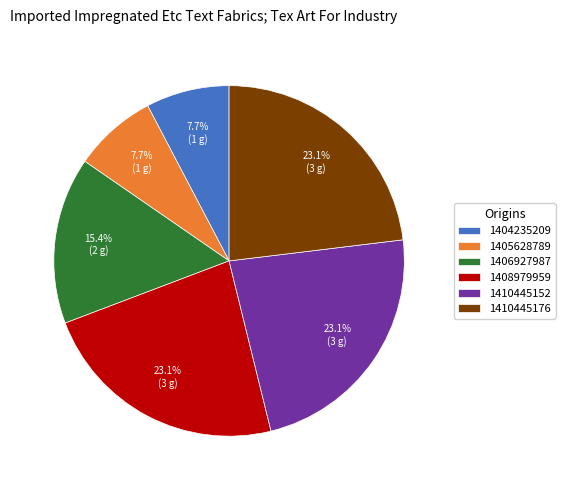

Do 1405628789 and 1410445152 together represent more than half of the pie?

No